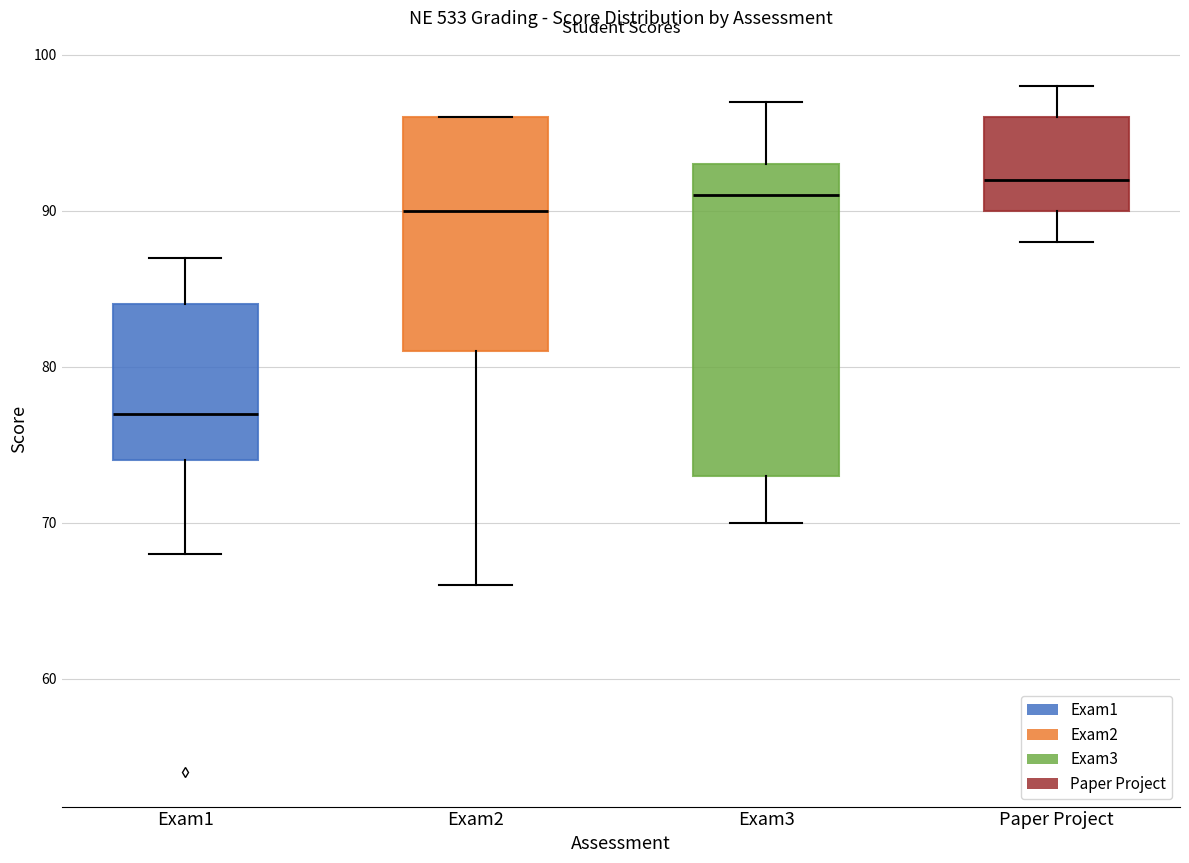

Reading left to right, transcribe this box plot: for each box, give where its median line is, the range the box spans, and where its two whiskers end, as read against the y-axis. The values are not printed on the chart, so give them approximately, as read against the axis.

Exam1: median 77, box 74 to 84, whiskers 68 to 87
Exam2: median 90, box 81 to 96, whiskers 66 to 96
Exam3: median 91, box 73 to 93, whiskers 70 to 97
Paper Project: median 92, box 90 to 96, whiskers 88 to 98